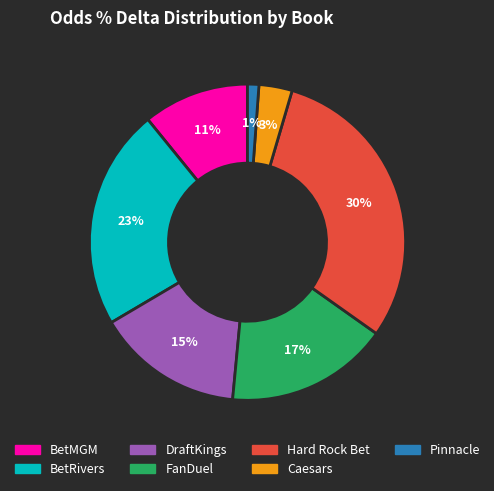

Combined, do FanDuel and BetMGM account for over 50%?

No